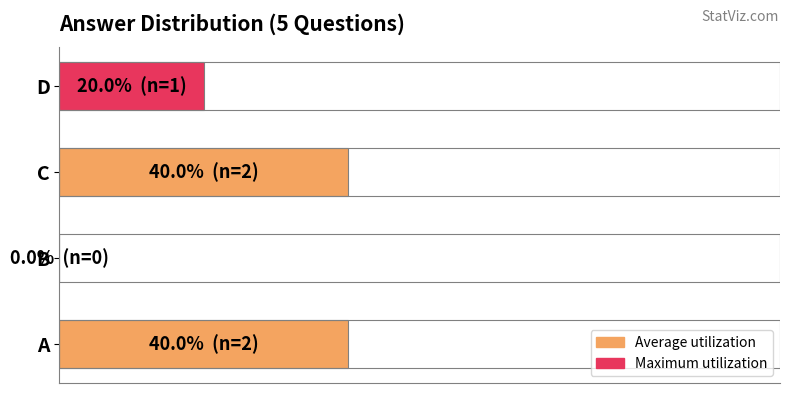

What is the sum of all values?

100